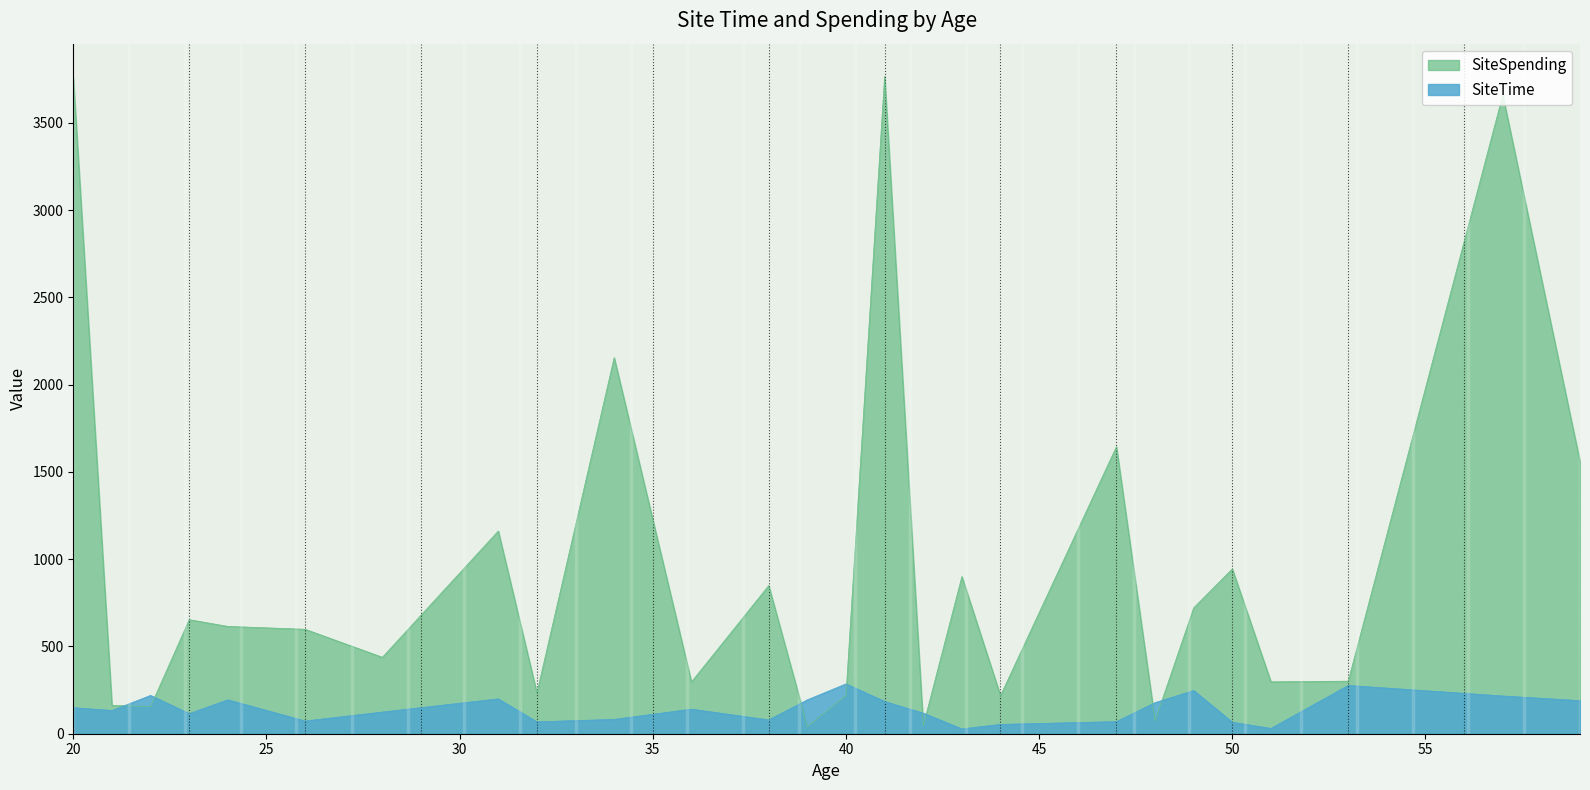

Which category has the lowest value in the SiteSpending series?

39